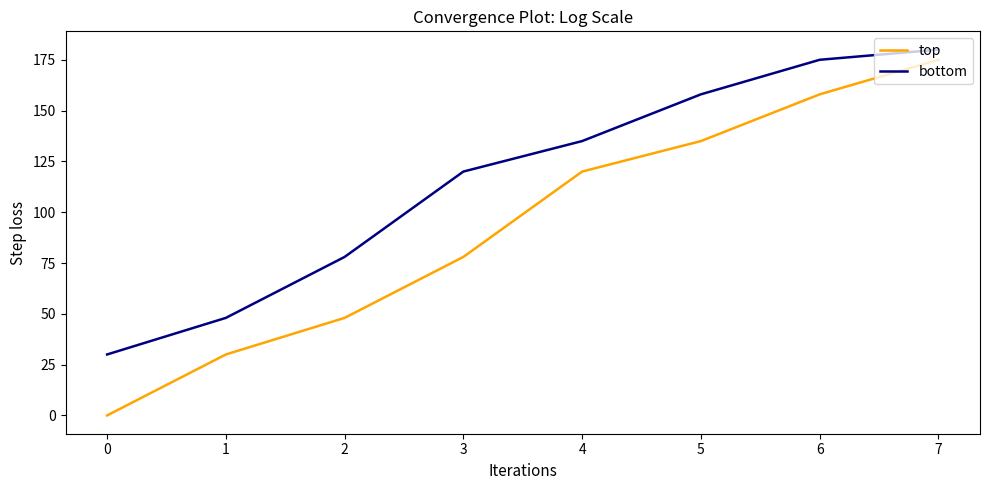

Reading right to left, what are all the values shown in this chart?

top: 175	158	135	120	78	48	30	0
bottom: 180	175	158	135	120	78	48	30